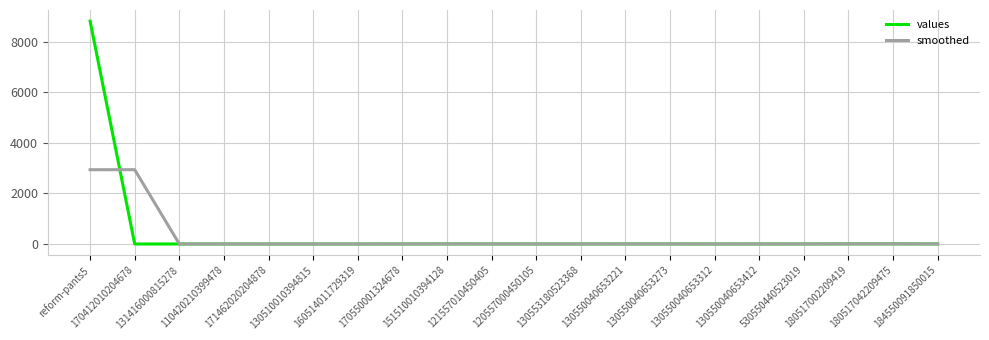

What is the difference between the values values at 130550040653221 and 120557000450105?

1.0